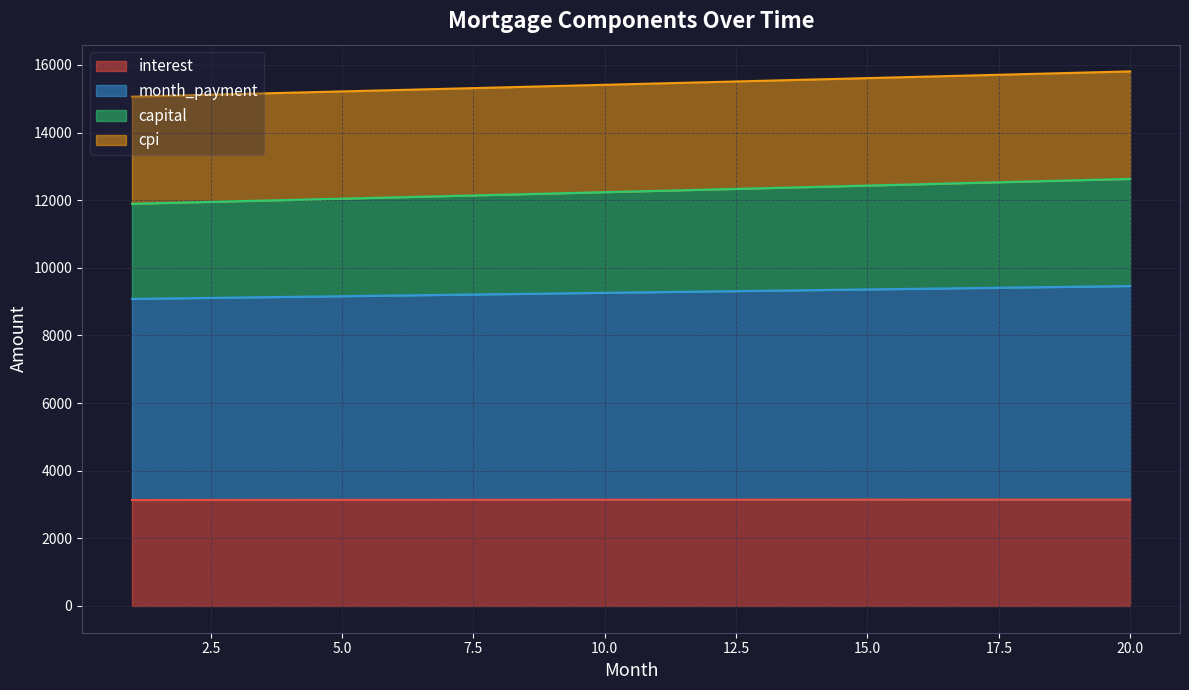

Which series changed the most between 5 and 7?

capital